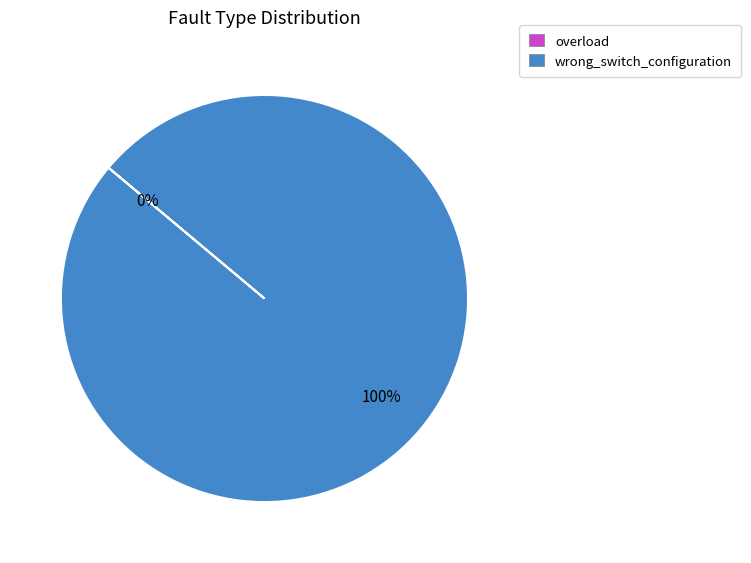

To the nearest percent, what is the difference between the largest and smallest slice percentages?

100%